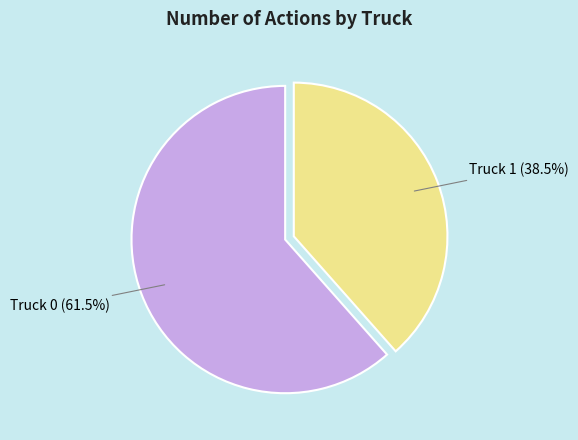

How many slices are in this pie chart?

2